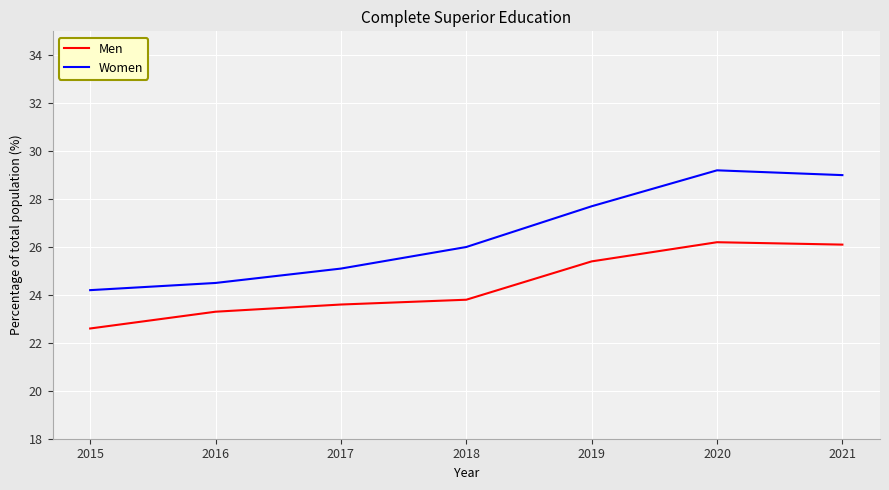

True or false: Men and Women cross at least once.

False